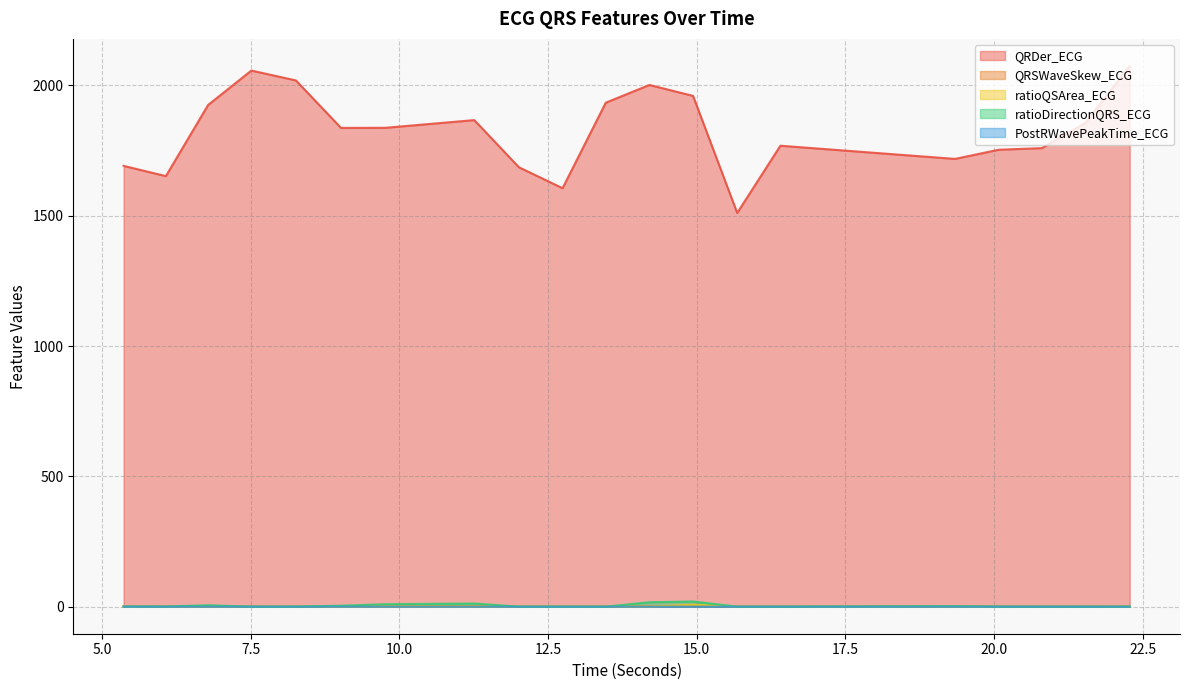

What is the difference between the highest and lowest values at 9.015625?

1836.8